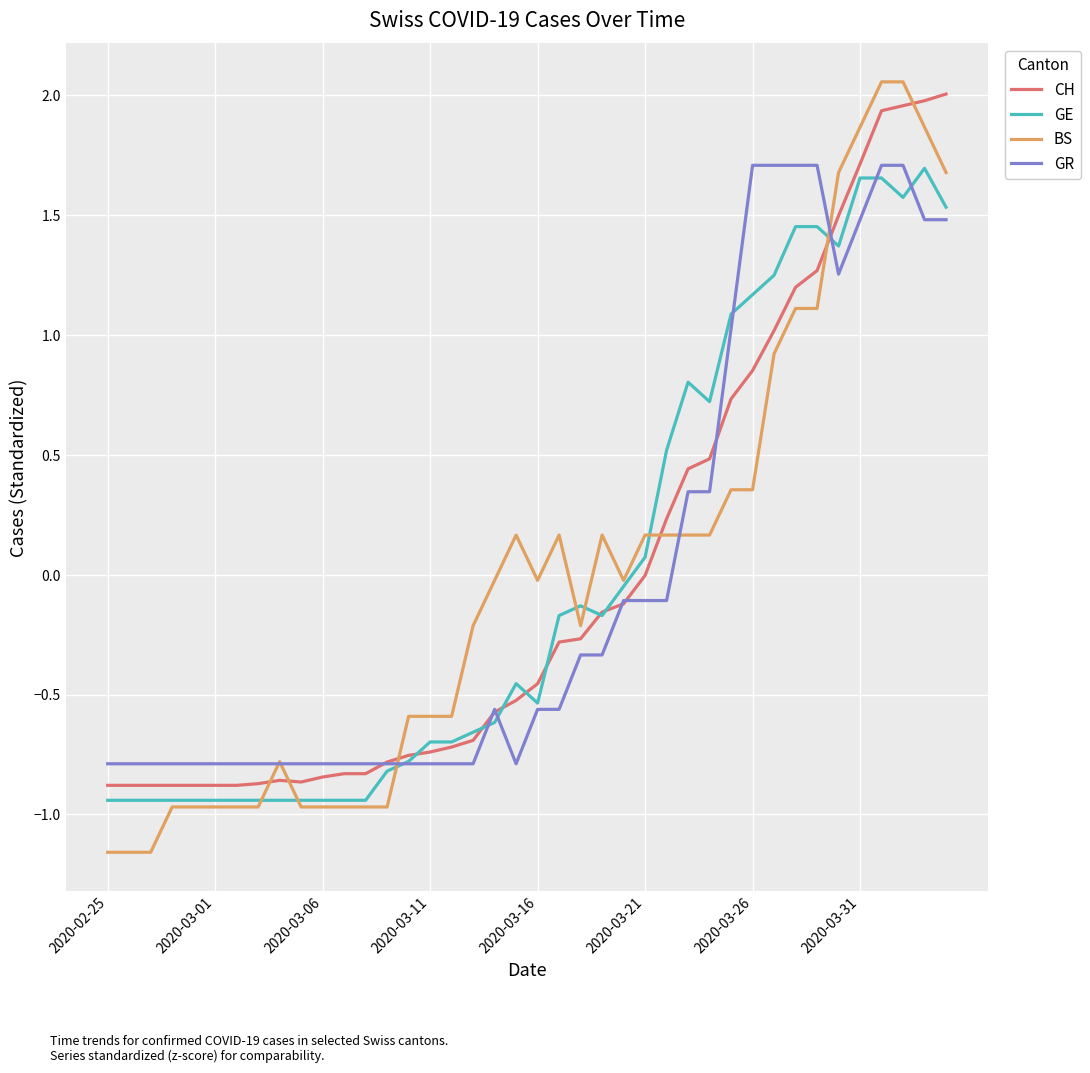

After their last crossing, which series has the higher values: CH or BS?

CH